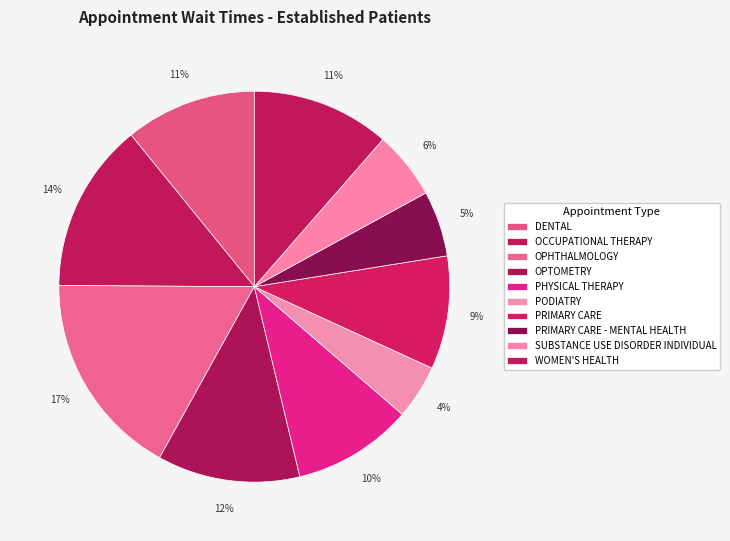

To the nearest percent, what percentage of the pie is OPHTHALMOLOGY?

17%